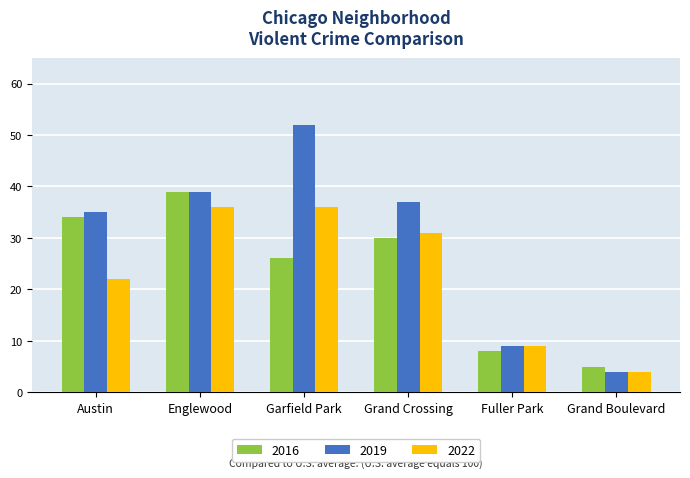

Reading left to right, what are all the values shown in this chart?

2016: Austin=34	Englewood=39	Garfield Park=26	Grand Crossing=30	Fuller Park=8	Grand Boulevard=5
2019: Austin=35	Englewood=39	Garfield Park=52	Grand Crossing=37	Fuller Park=9	Grand Boulevard=4
2022: Austin=22	Englewood=36	Garfield Park=36	Grand Crossing=31	Fuller Park=9	Grand Boulevard=4